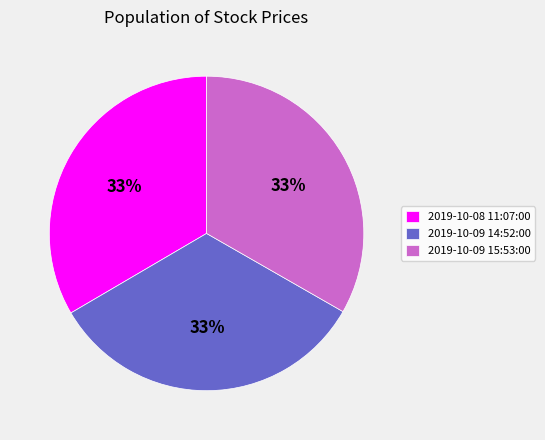

To the nearest percent, what is the average slice percentage?

33%